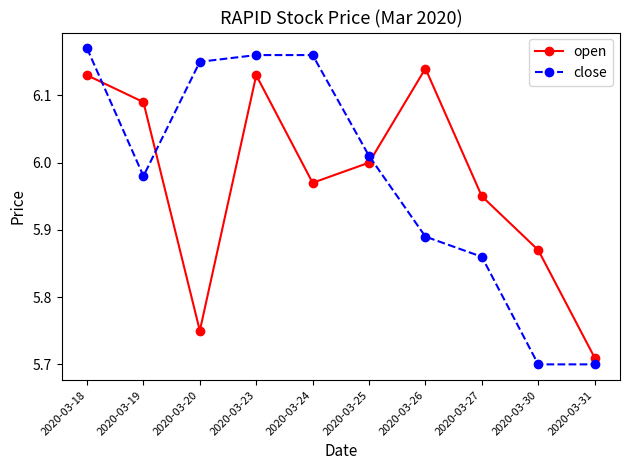

At which category is the sum across all series the highest?

2020-03-18